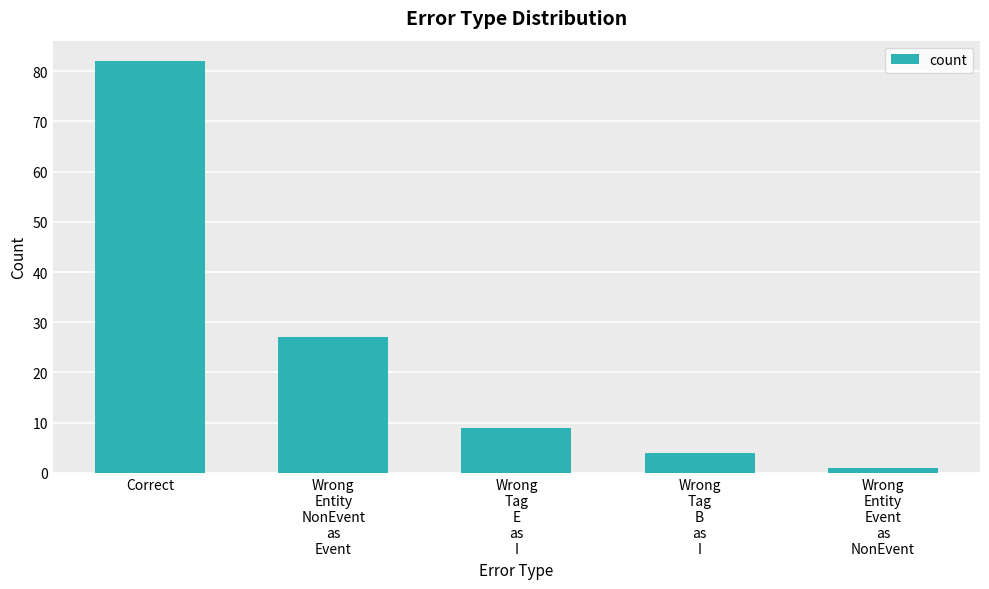

Which has a higher value, Wrong
Entity
NonEvent
as
Event or Wrong
Tag
E
as
I?

Wrong
Entity
NonEvent
as
Event